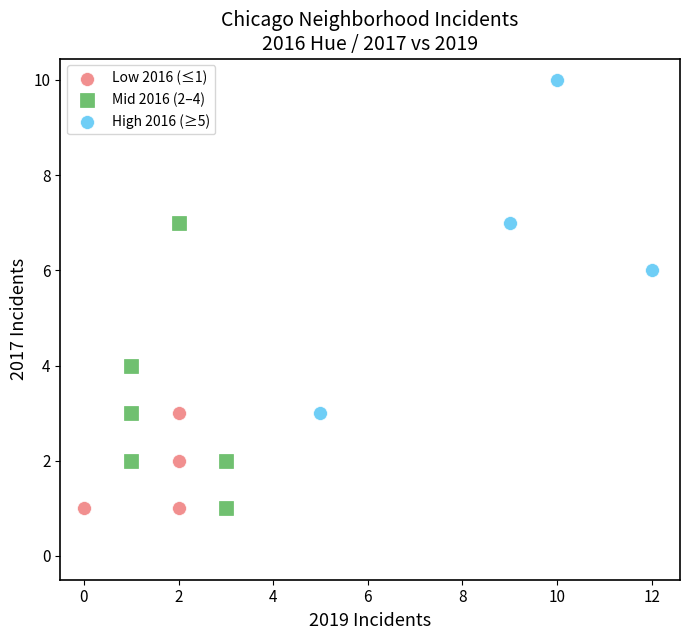

Which series contains the highest Y value?

High 2016 (≥5)